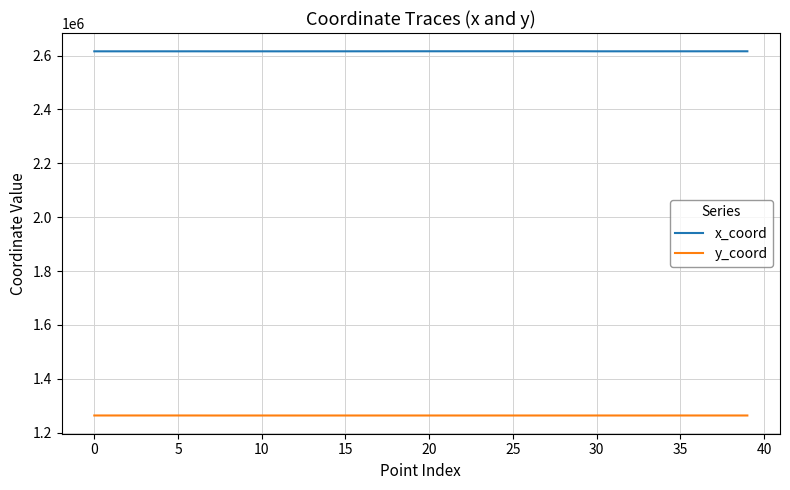

True or false: x_coord and y_coord cross at least once.

False